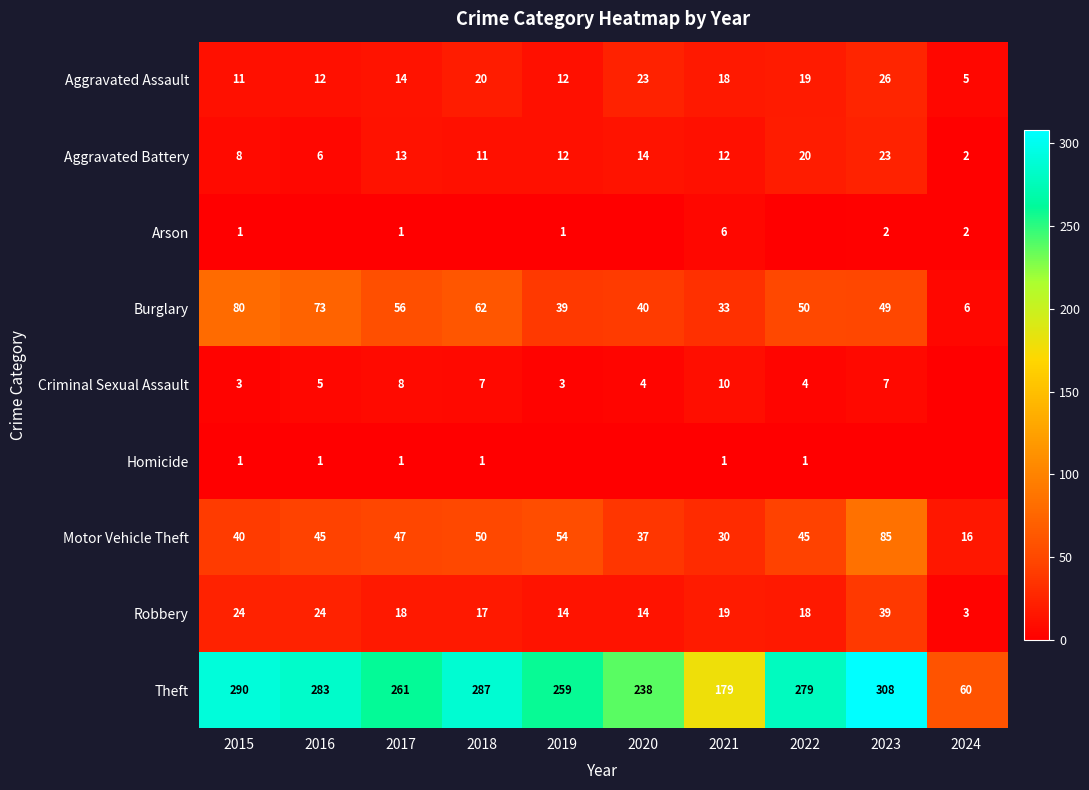

What is the maximum value shown in the chart?

308